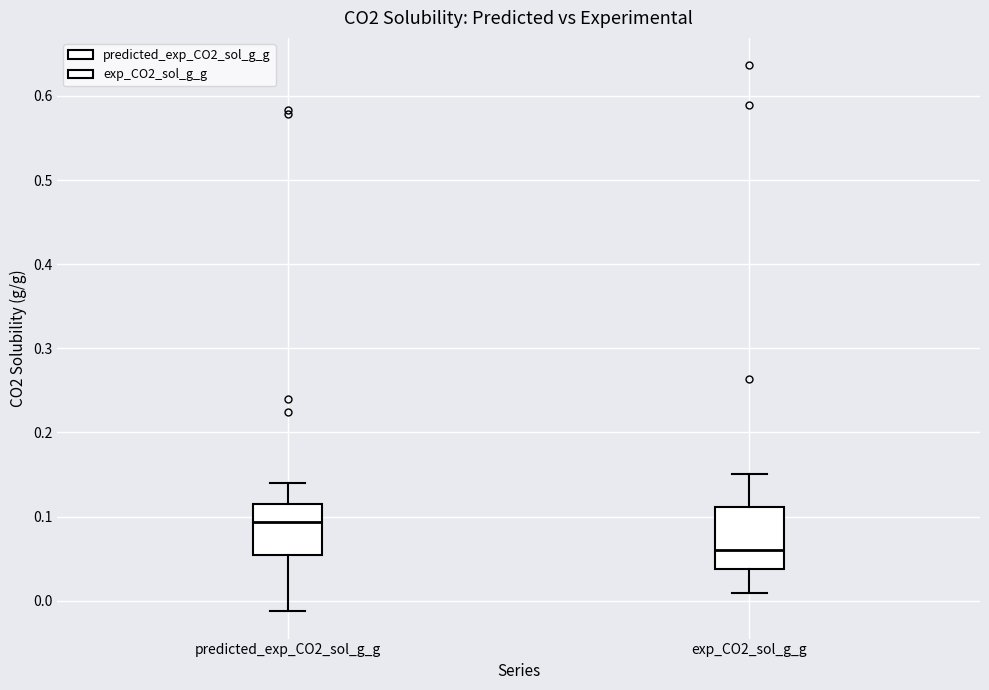

Where is the upper edge of the box for predicted_exp_CO2_sol_g_g on the y-axis? The values are not printed on the chart, so give them approximately, as read against the axis.

0.11